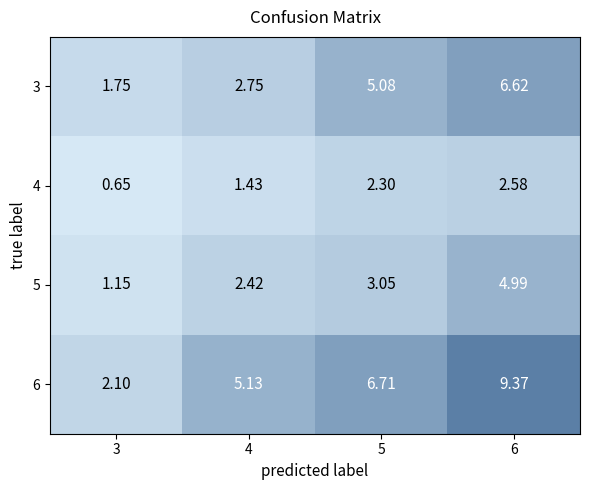

Is the value of 4 at 4 greater than the value of 6 at 3?

No